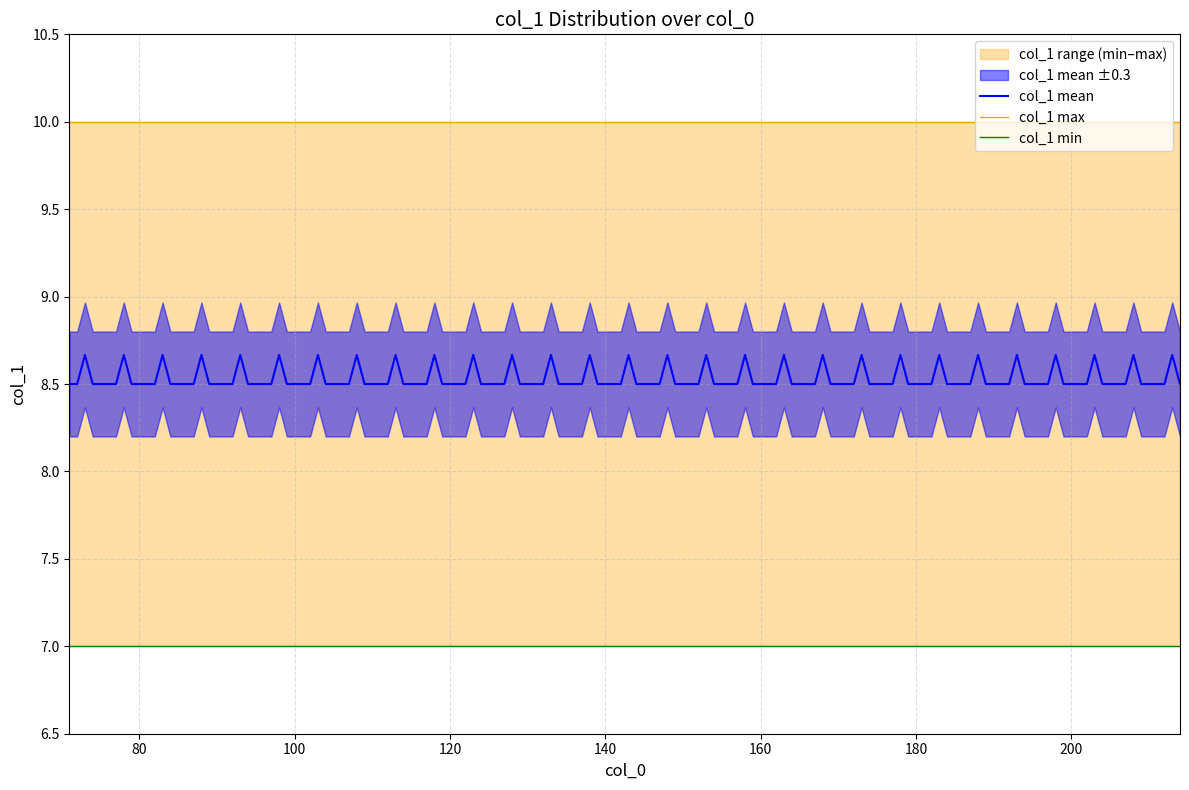

What is the highest value of the col_1 mean series?

8.7